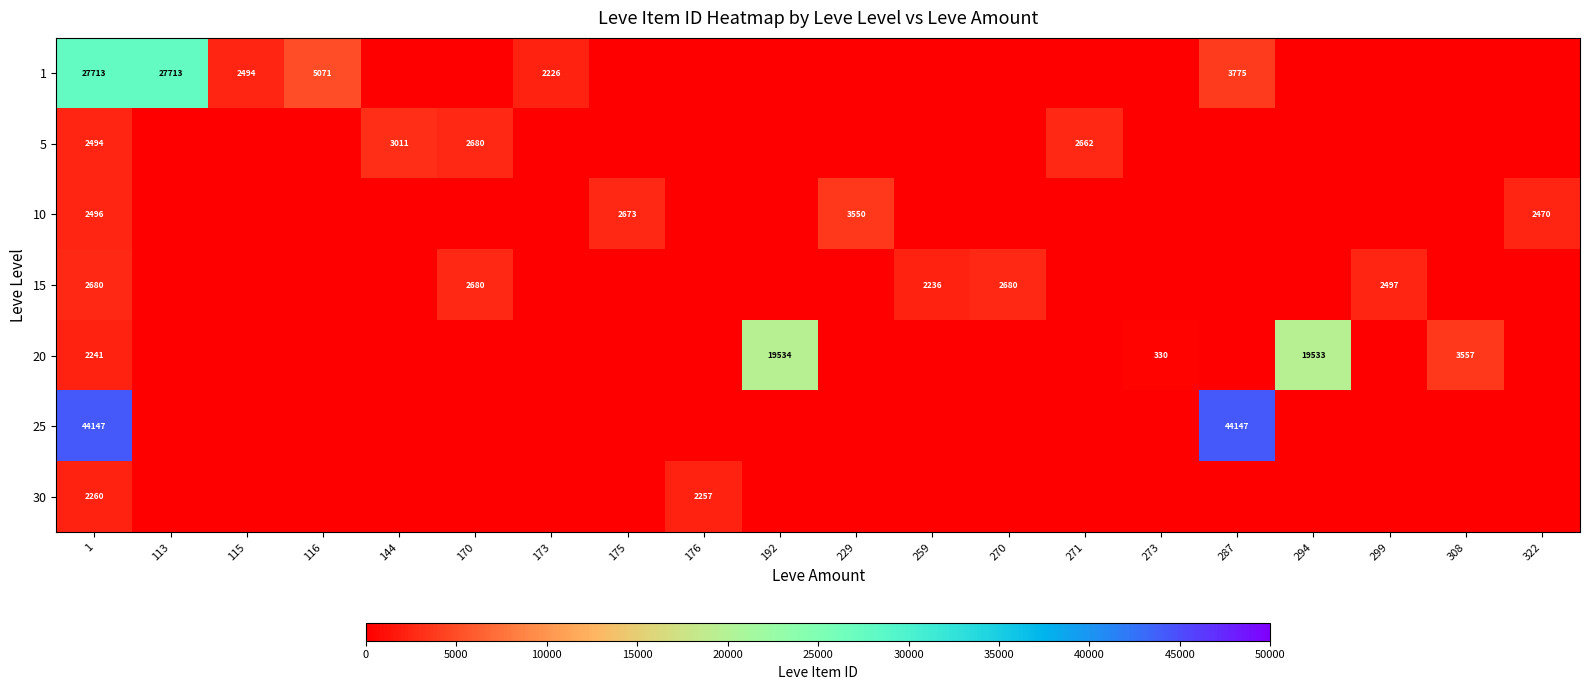

The 30 series shows 1547 at 322. True or false?

False